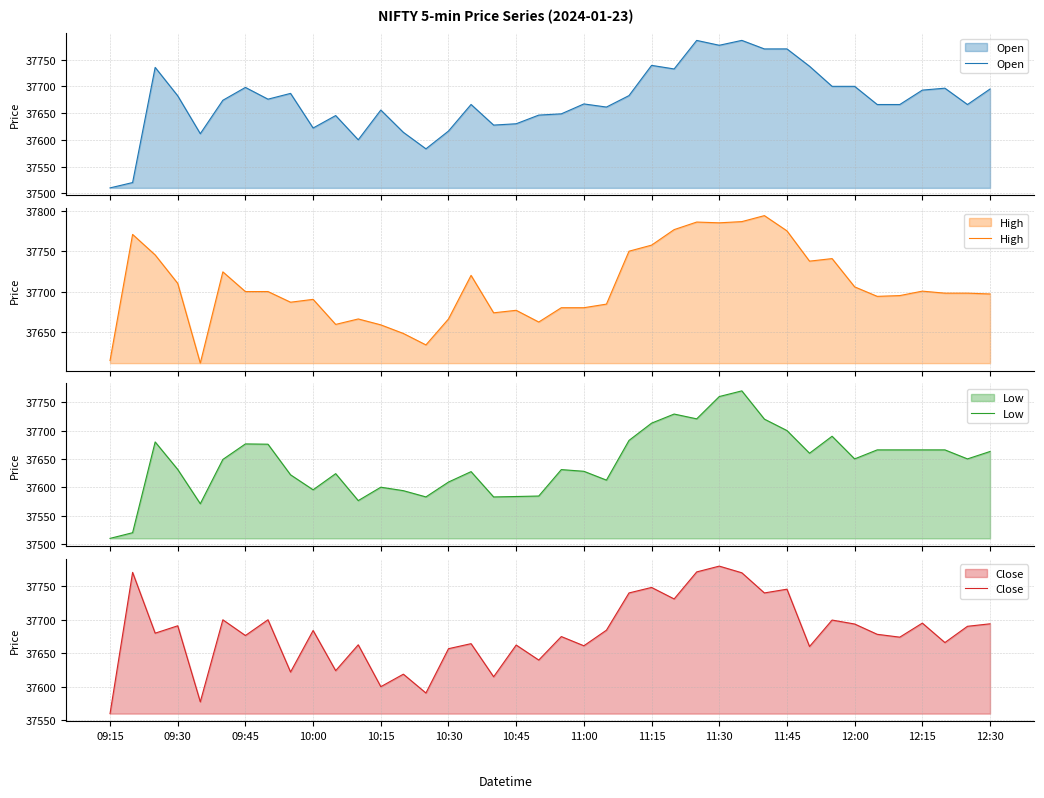

In Open, how many points are higher than both neighbors (excluding endpoints)?

12